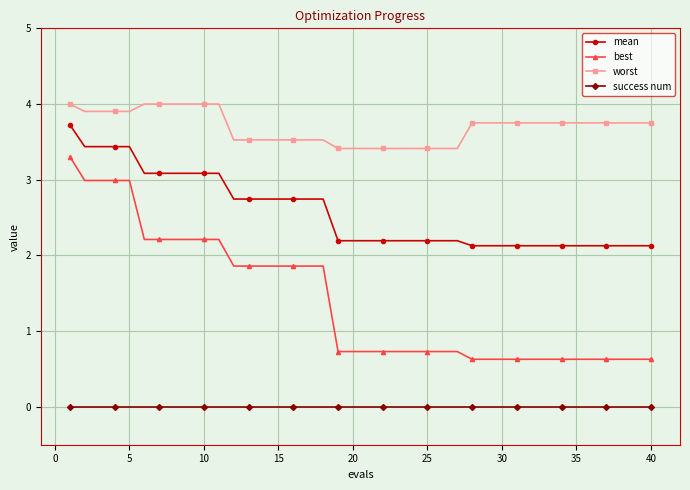

At how many categories does at least one series exceed 2?

40